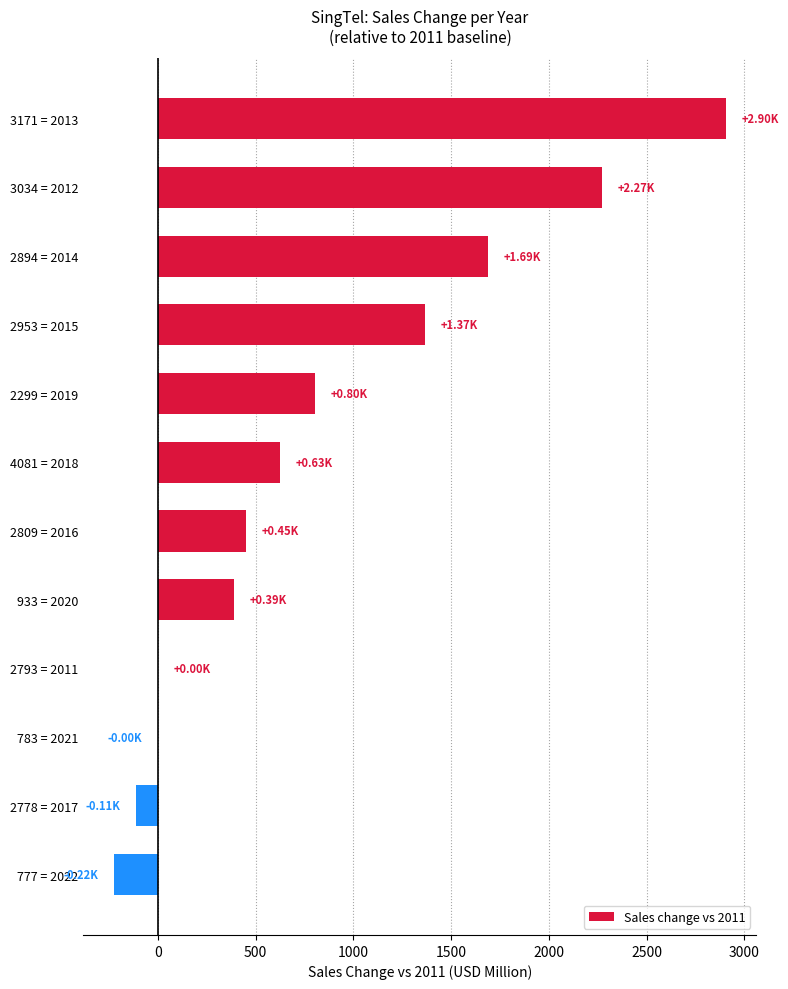

What is the change in value from 3171 = 2013 to 2809 = 2016?

-2453